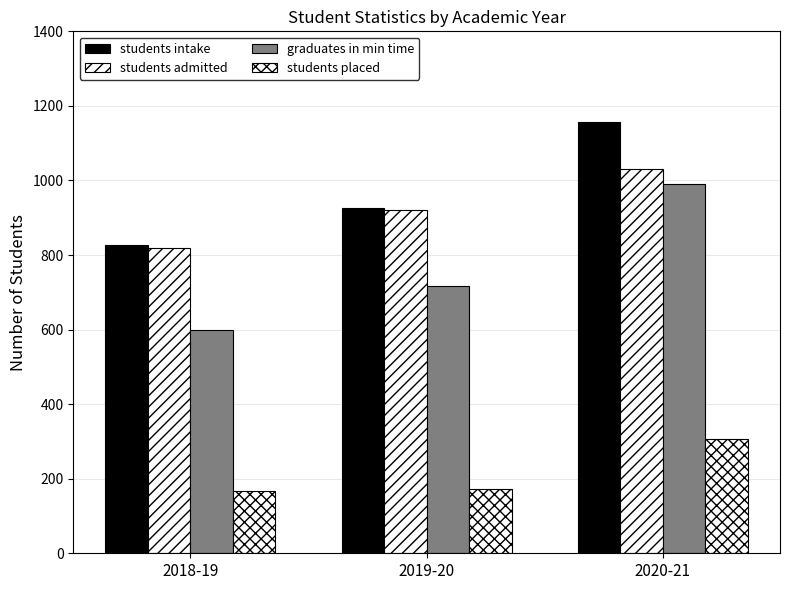

Rank the categories by graduates in min time value from lowest to highest.

2018-19, 2019-20, 2020-21